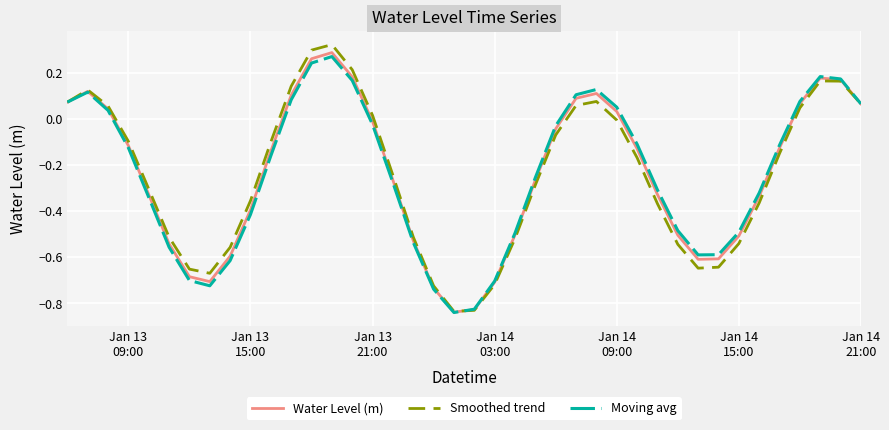

Which series has the largest range (max minus min)?

Smoothed trend